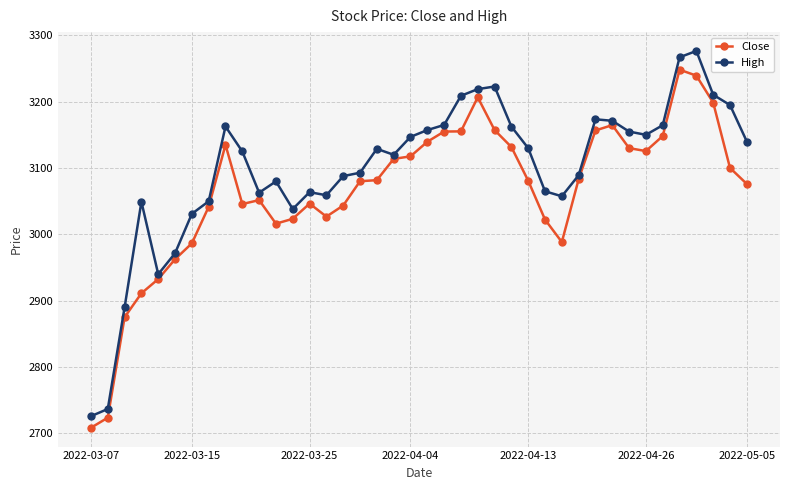

Which series has the widest spread of values?

High